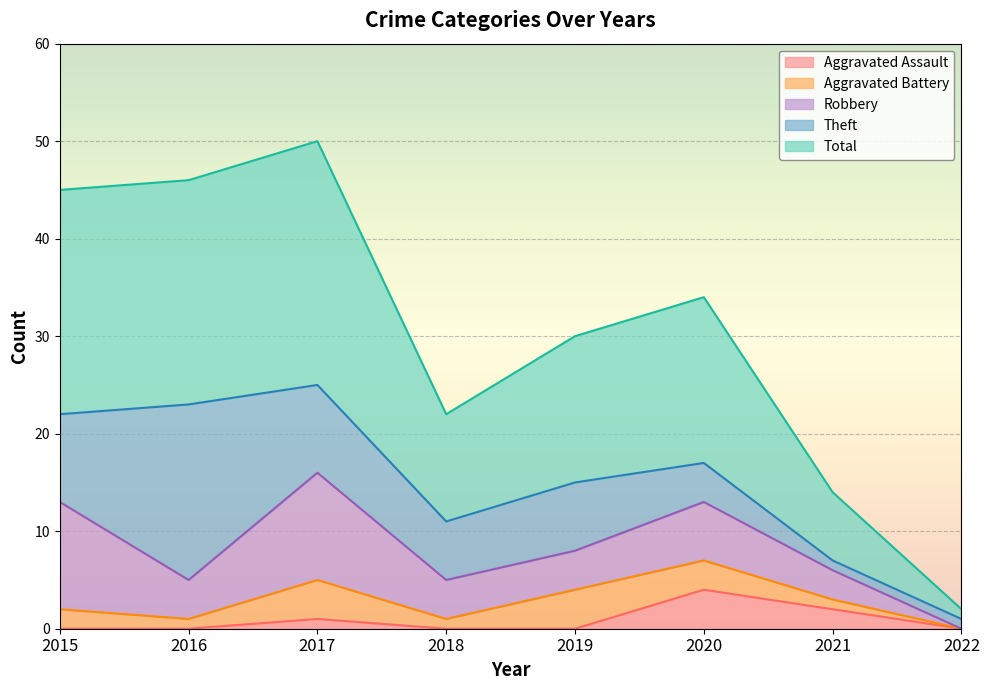

What is the spread (max minus min) of values at 2019?

15